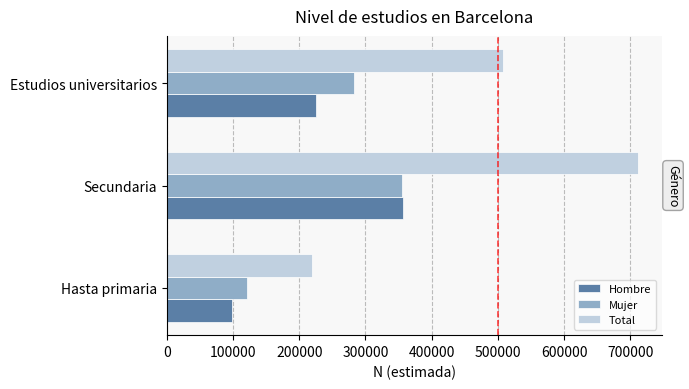

What is the difference between the maximum and minimum values in the Total series?

492841